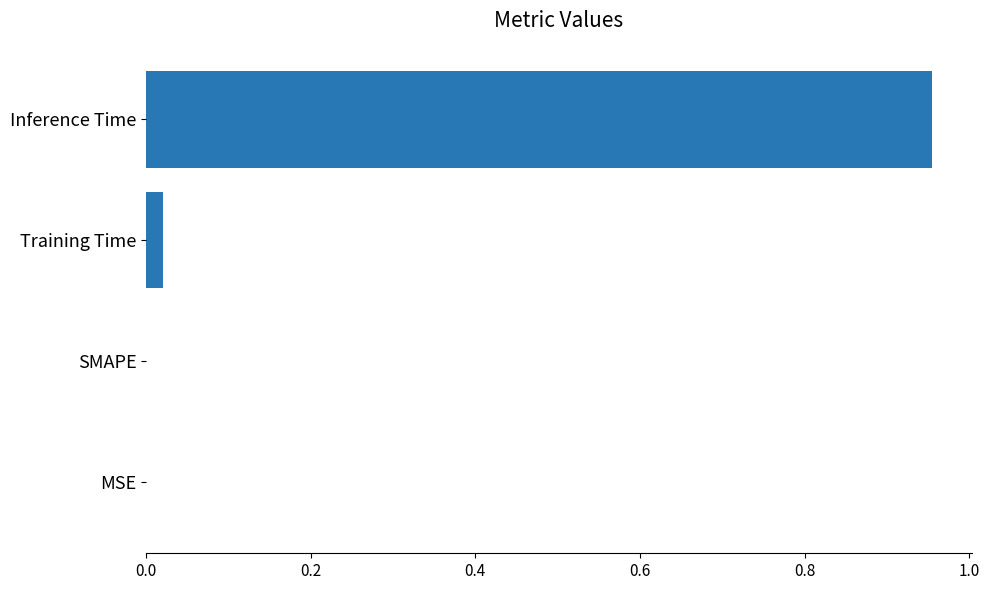

Are the bars horizontal?

Yes